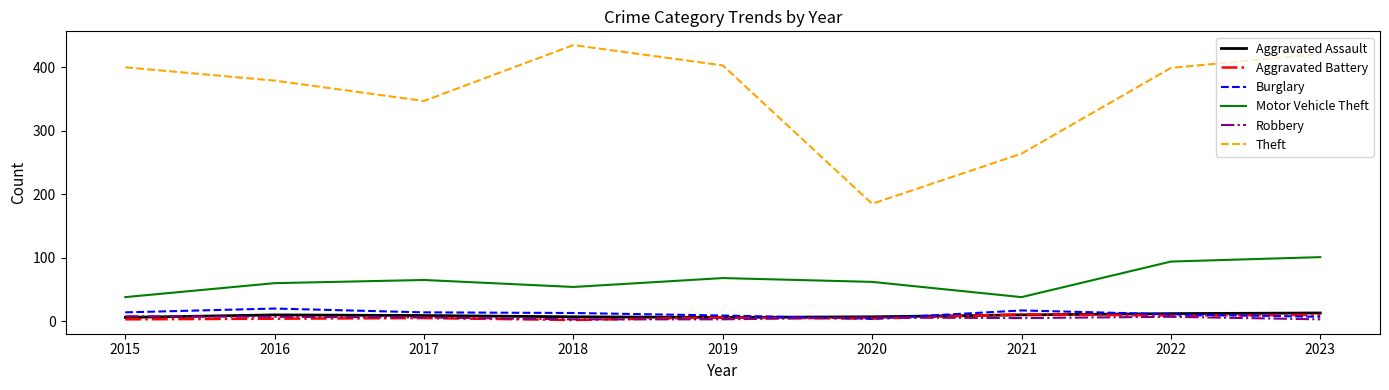

True or false: Aggravated Assault and Motor Vehicle Theft cross at least once.

False